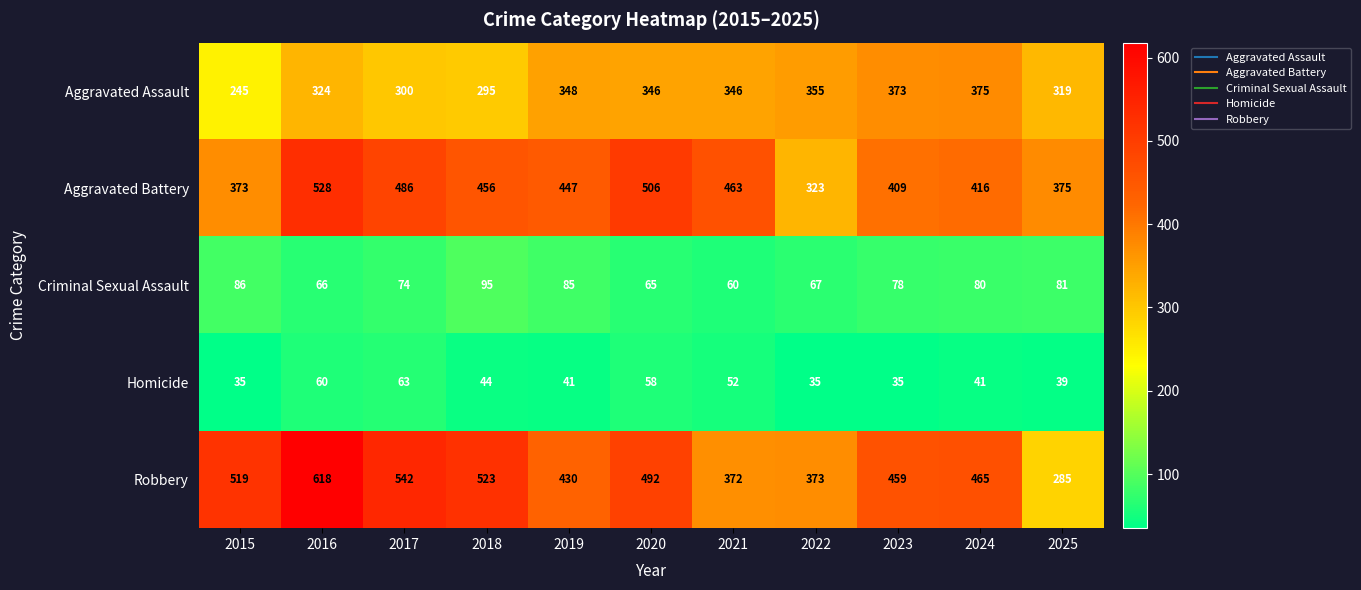

What is the difference between the second highest and minimum values in the Aggravated Battery series?

183